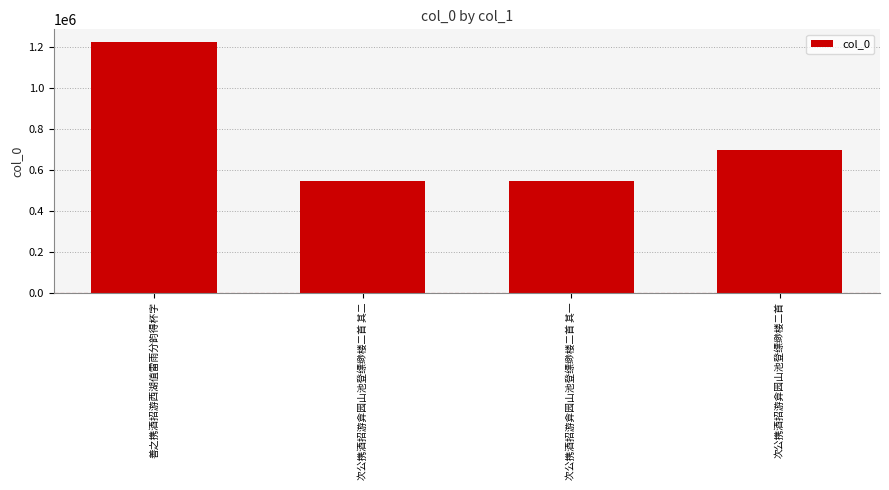

What is the value of the 4th bar from the left?

697157